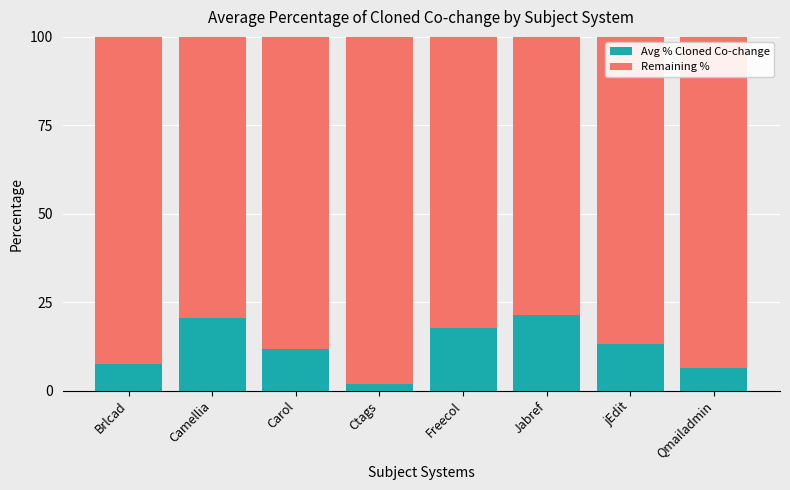

Which category has the lowest value in the Avg % Cloned Co-change series?

Ctags